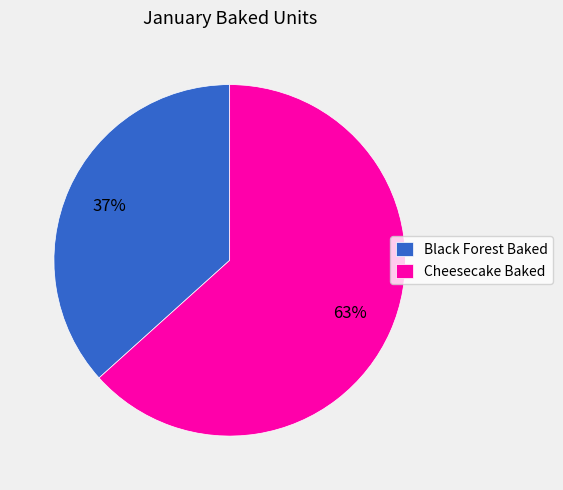

What percentage is the Black Forest Baked slice, to the nearest percent?

37%